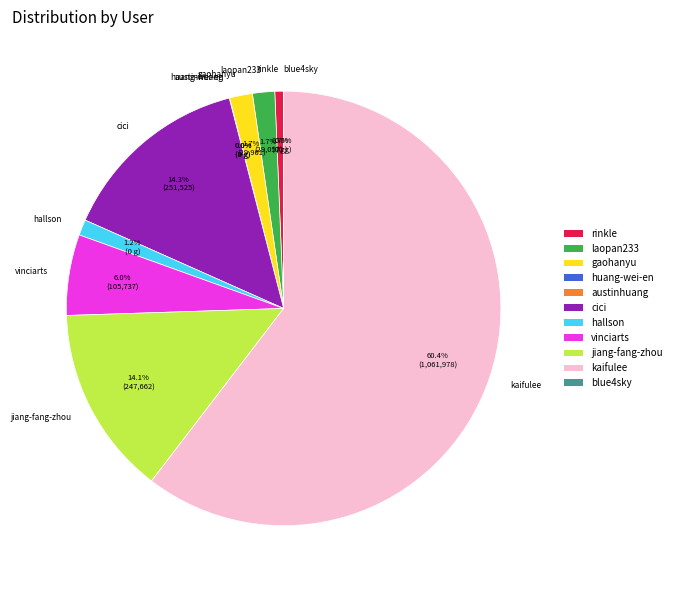

Is rinkle the majority of the pie?

No